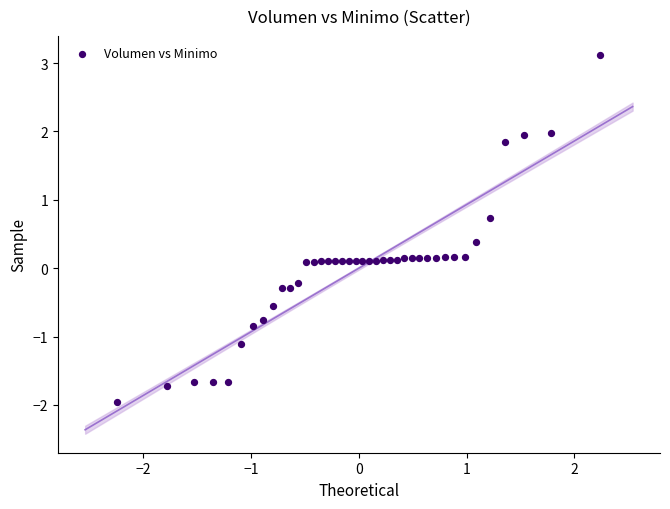

What is the range of X values (max minus min)?

4.5